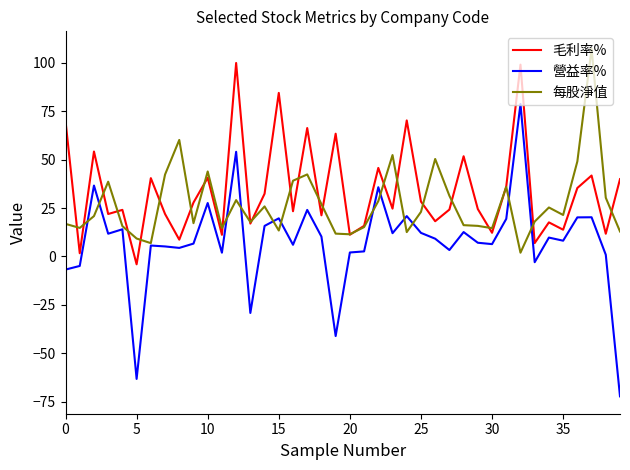

What is the maximum value shown in the chart?

107.4